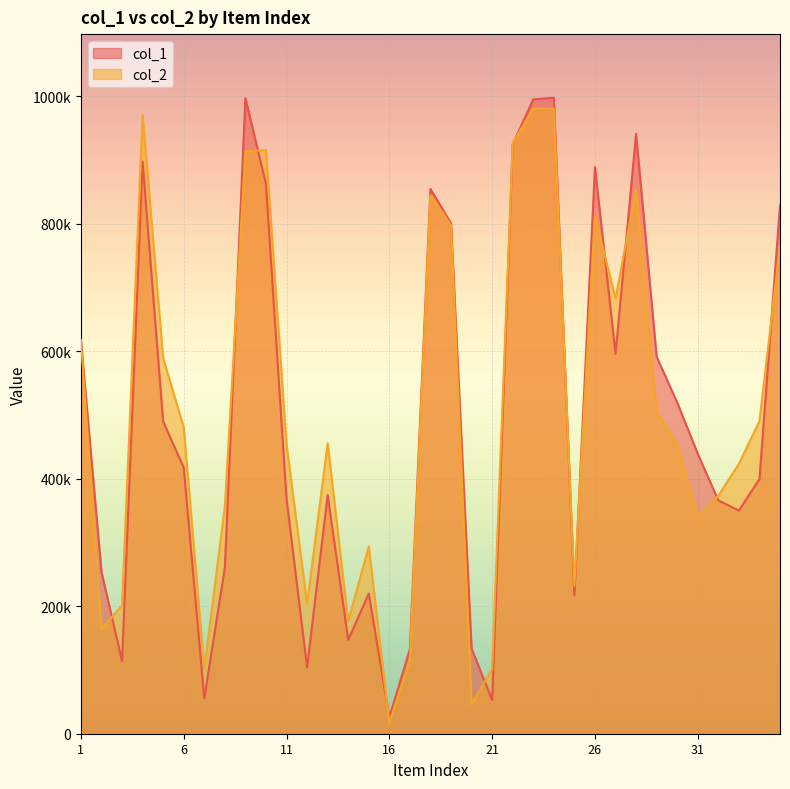

Reading right to left, extract all data points from this chart.

col_1: 829011	399408	350077	366092	439199	519551	591579	941215	595835	888954	217275	997833	995236	924838	53152	133509	800797	854693	132689	25757	219870	147298	374546	103845	368841	862405	997248	260657	55370	417686	489622	897742	114047	253946	617573
col_2: 765526	490543	423173	373483	339309	453719	505595	854443	682734	812517	232204	980592	980912	926053	101643	46414	797777	844459	116645	16876	293705	176464	455660	203758	453765	915674	913551	356274	101551	480869	589109	970984	201140	164404	617169